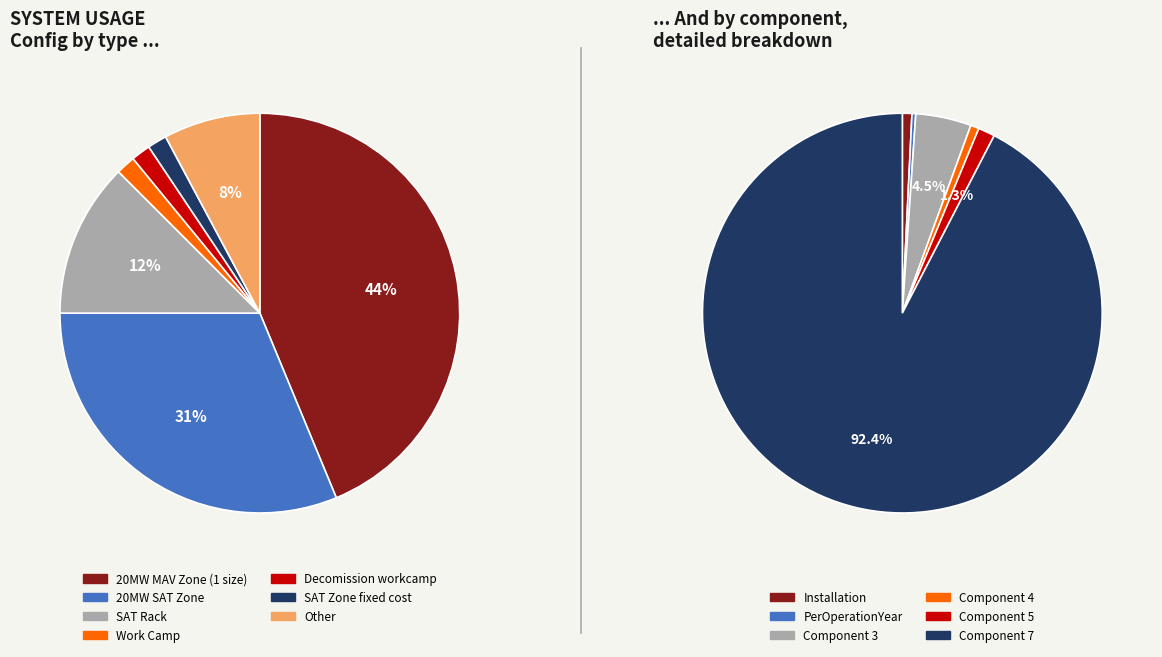

To the nearest percent, what portion does Work Camp represent?

2%